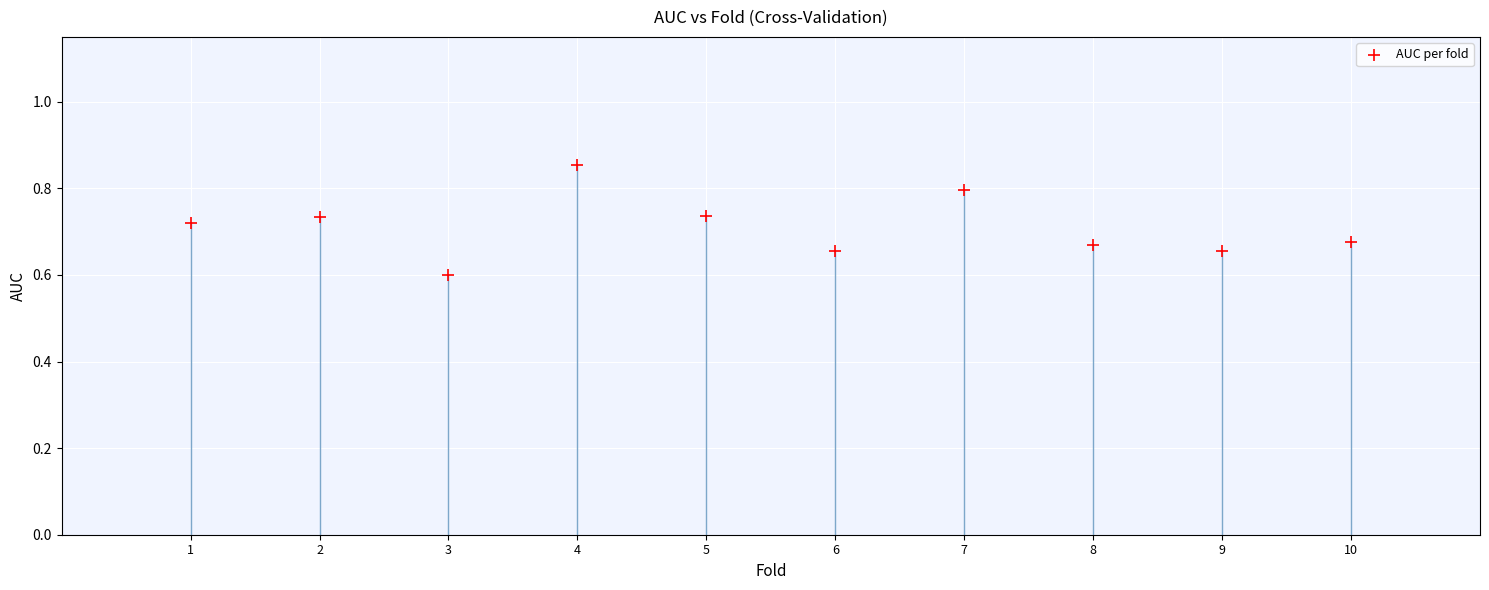

What is the average X value?

5.5